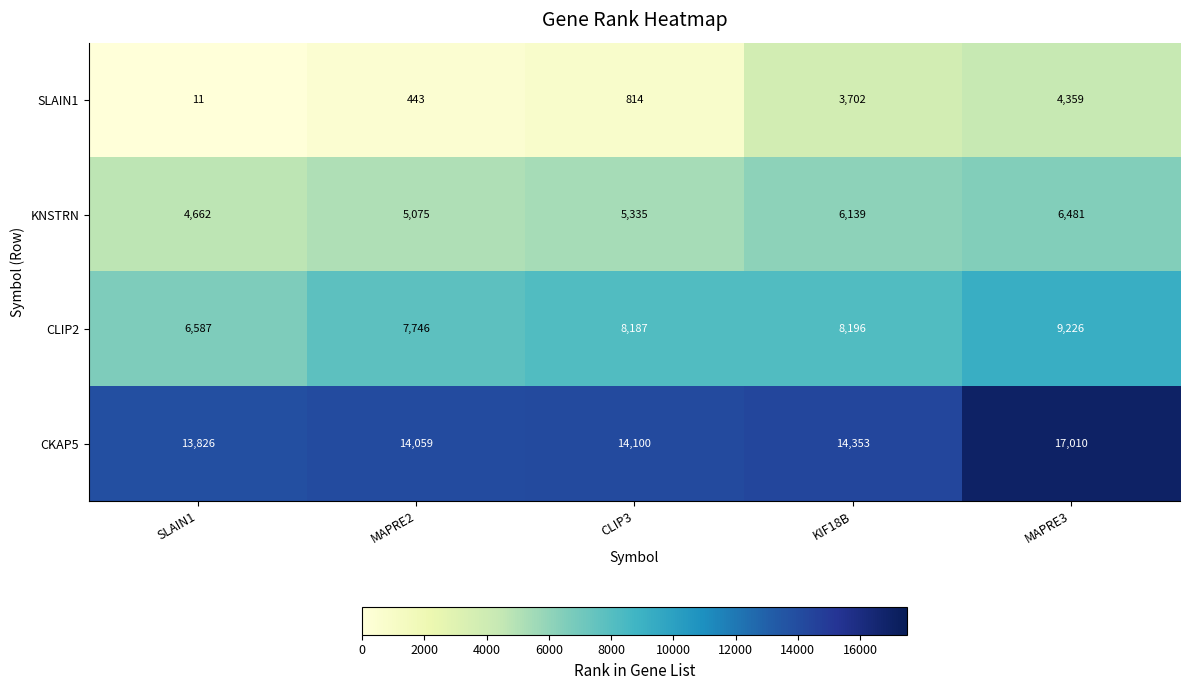

What is the spread (max minus min) of values at MAPRE3?

12651